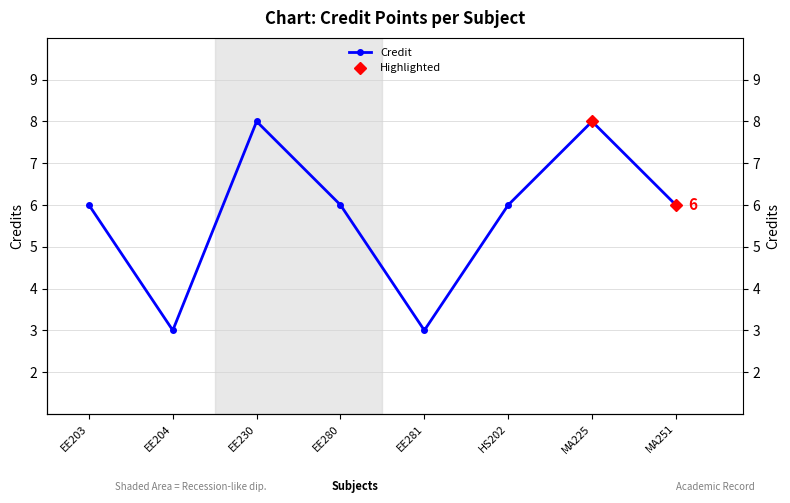

Approximately how many times larger is the value at EE204 compared to EE203?

0.5